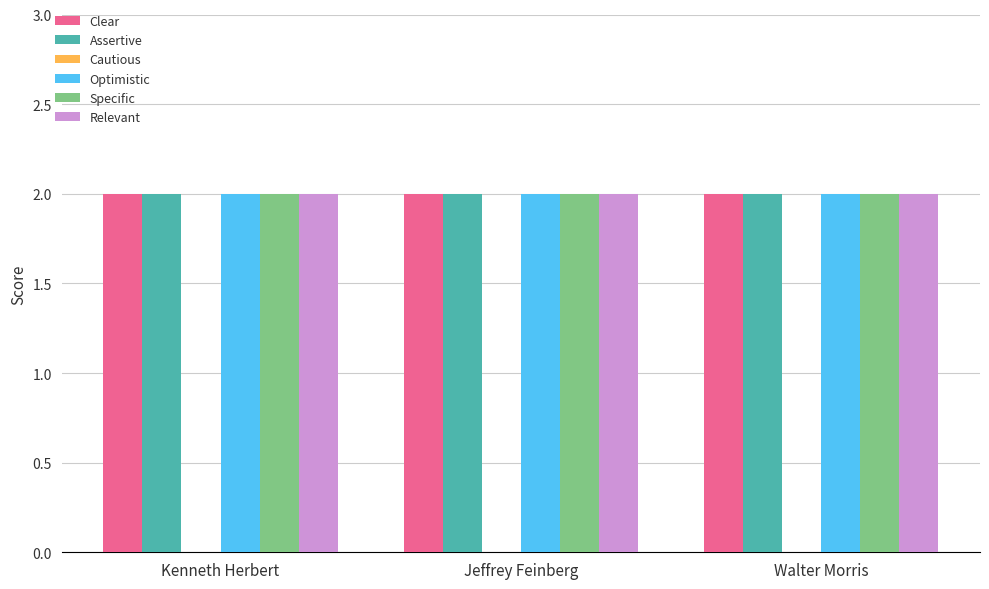

Rank the categories by Cautious value from lowest to highest.

Kenneth Herbert, Jeffrey Feinberg, Walter Morris